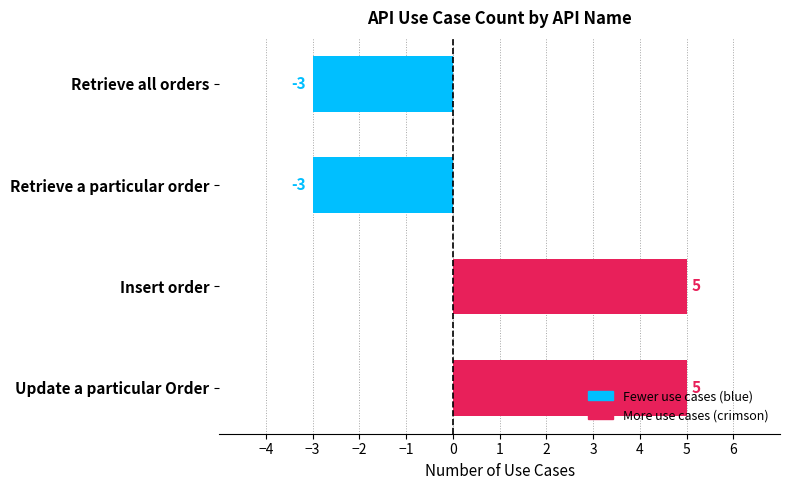

Which has a higher value, Insert order or Retrieve a particular order?

Insert order